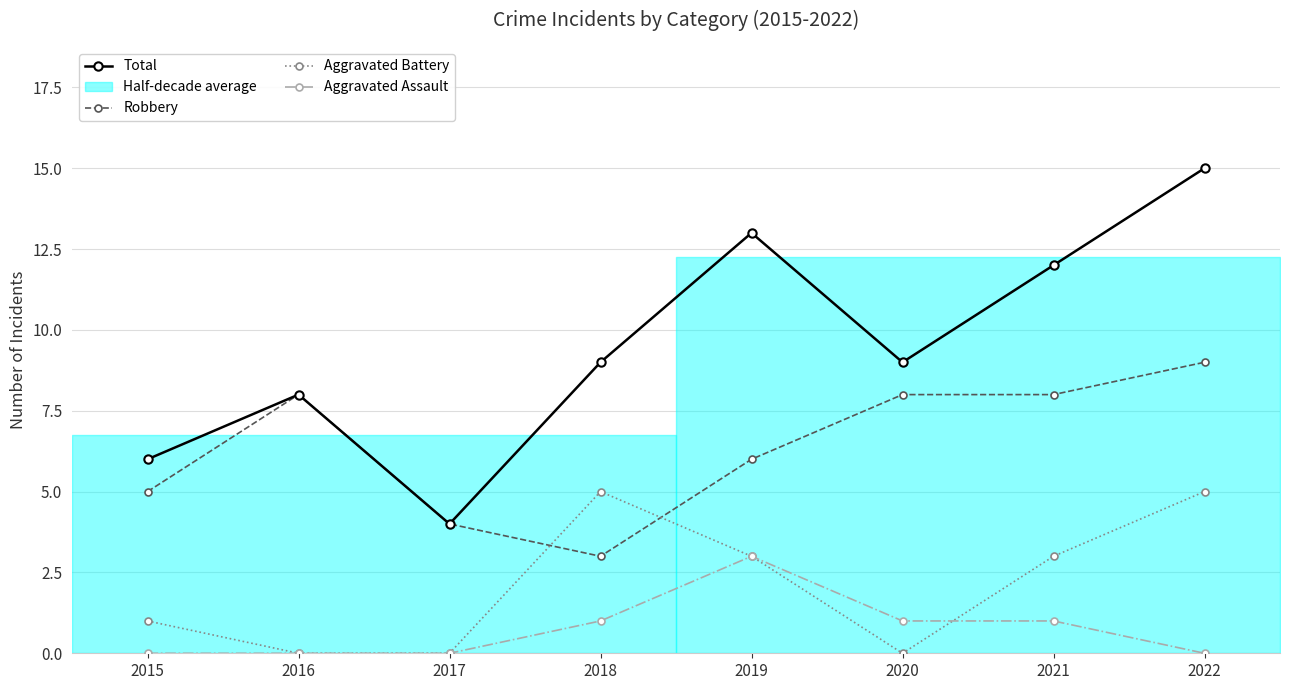

List the labels in order of Aggravated Battery value, largest first.

2018, 2022, 2019, 2021, 2015, 2016, 2017, 2020